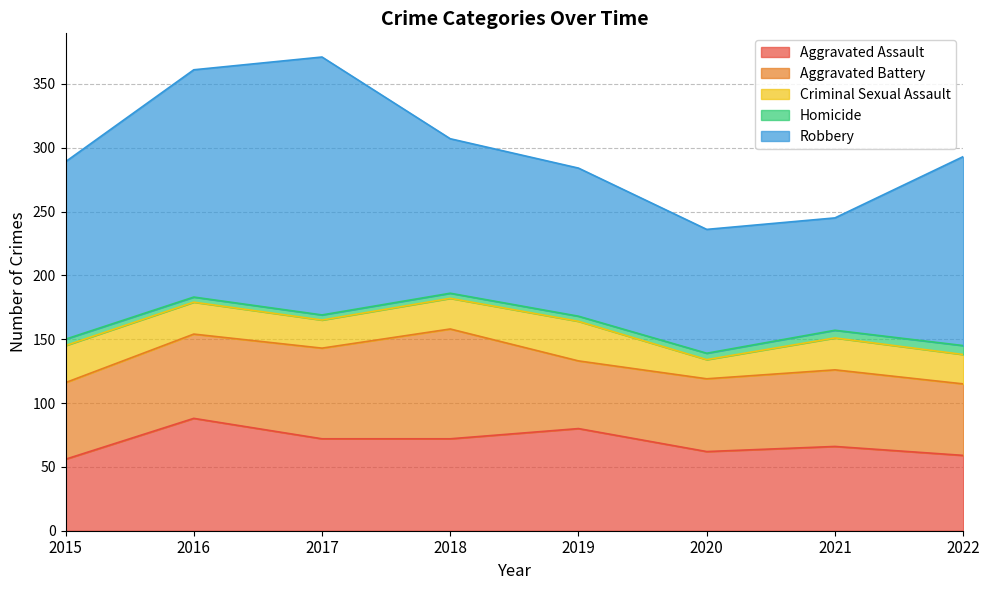

At how many categories does at least one series exceed 170?

2